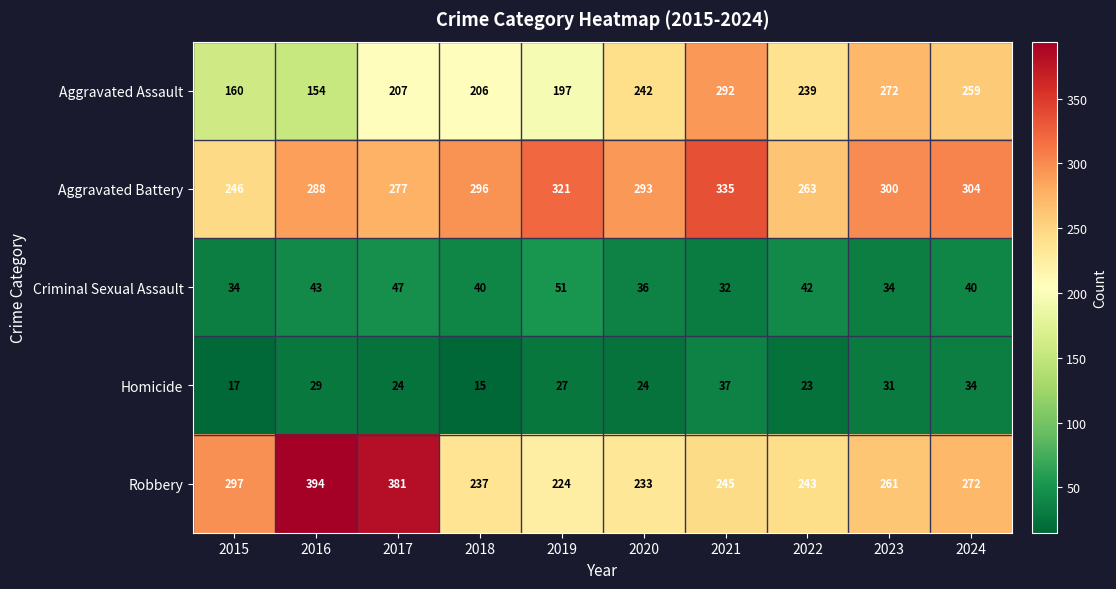

At which label does Robbery first exceed 261?

2015